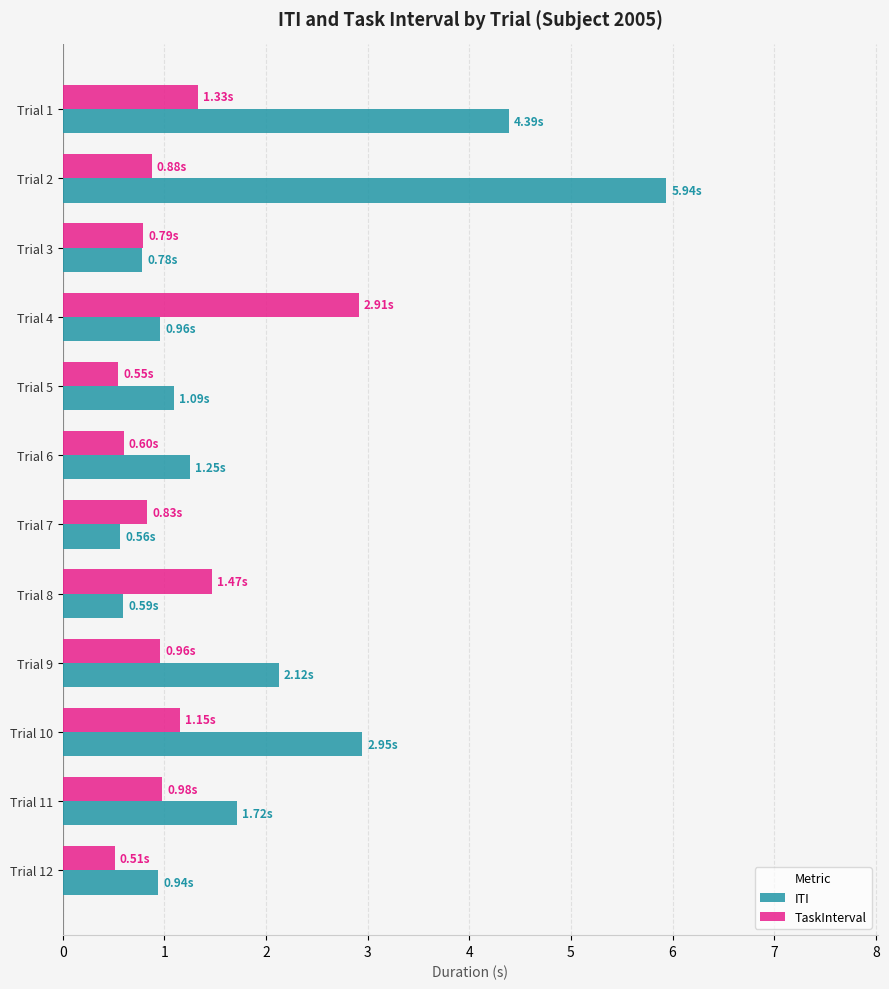

Which category has the highest value across all series?

Trial 2